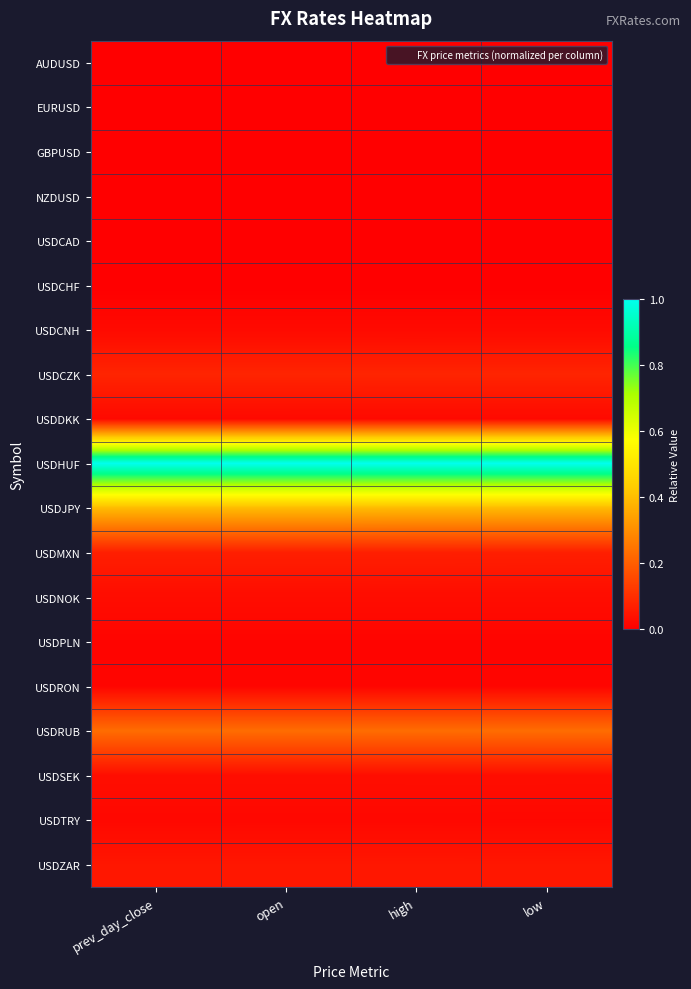

At low, list the series in order from smallest to largest.

NZDUSD, AUDUSD, USDCHF, EURUSD, GBPUSD, USDCAD, USDPLN, USDRON, USDTRY, USDDKK, USDCNH, USDNOK, USDSEK, USDZAR, USDMXN, USDCZK, USDRUB, USDJPY, USDHUF